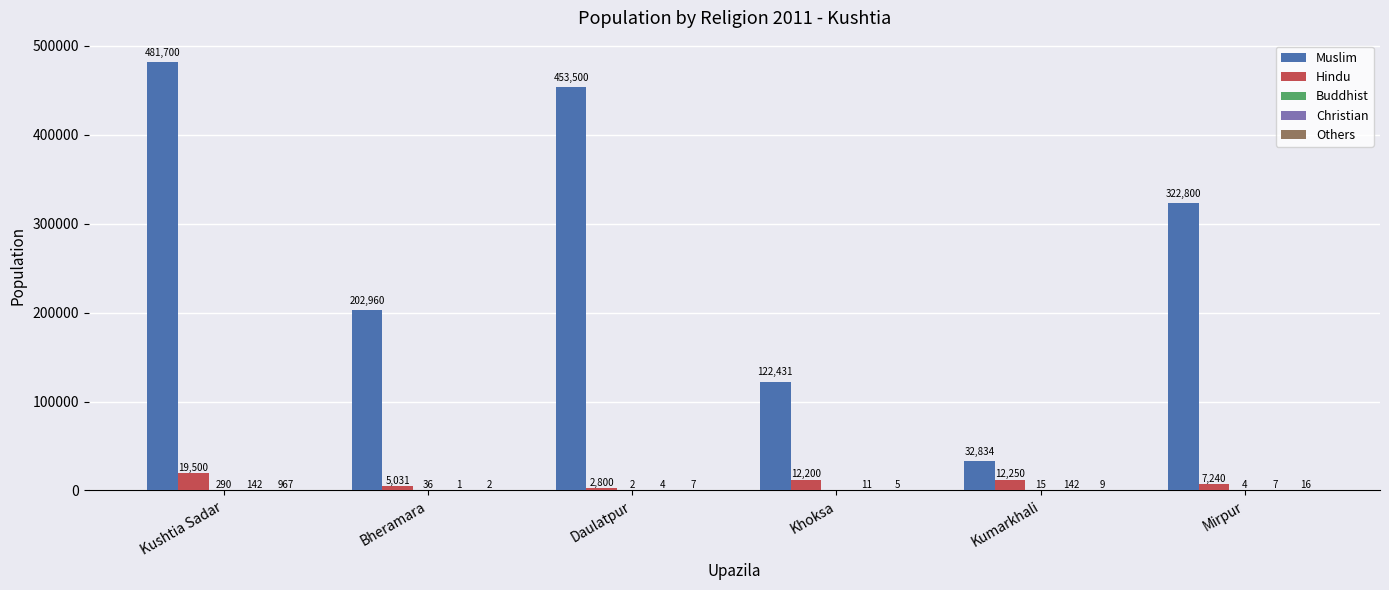

Between Bheramara and Daulatpur, which series saw the biggest shift?

Muslim